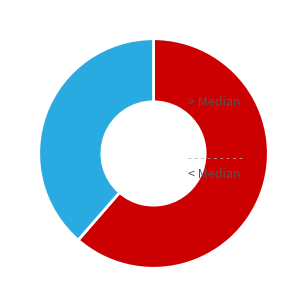

Does any single category account for the majority?

Yes